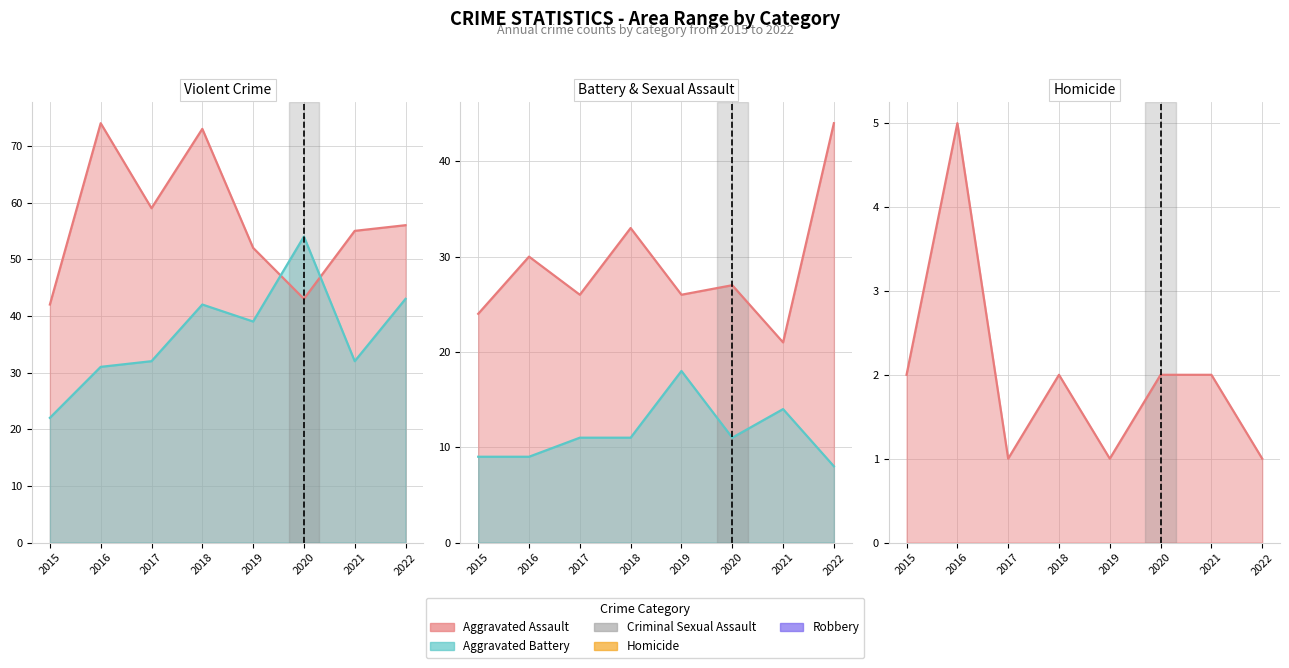

True or false: Robbery has a value of 121 at 2016.

False